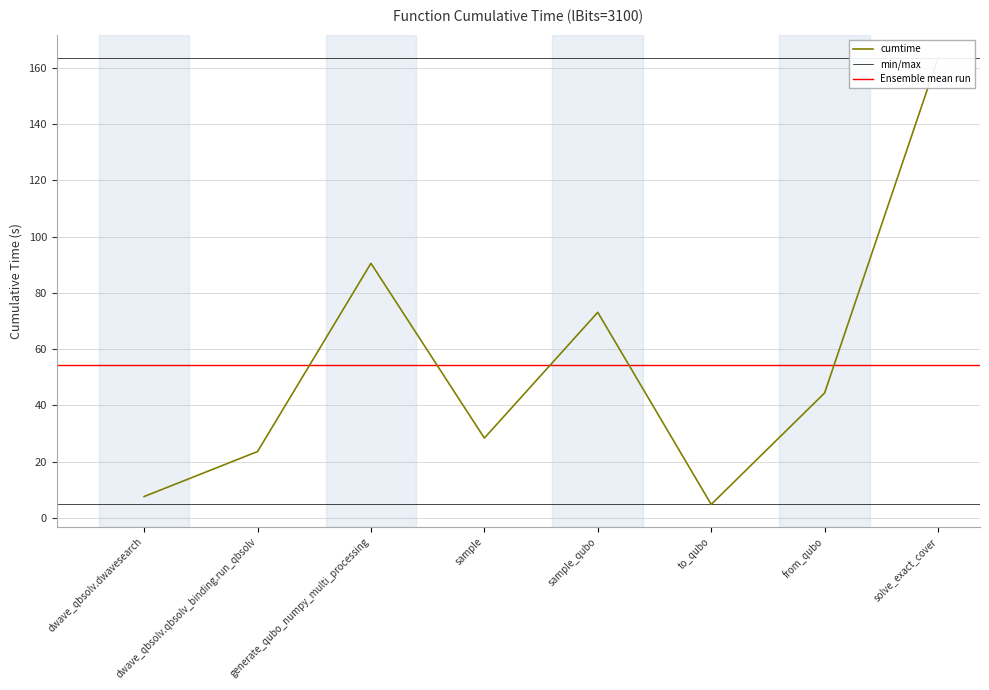

How many categories are shown in the chart?

8